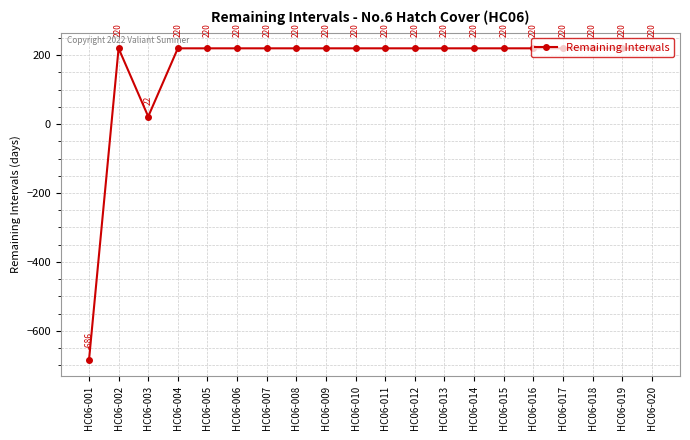

Does the chart have visible grid lines?

Yes